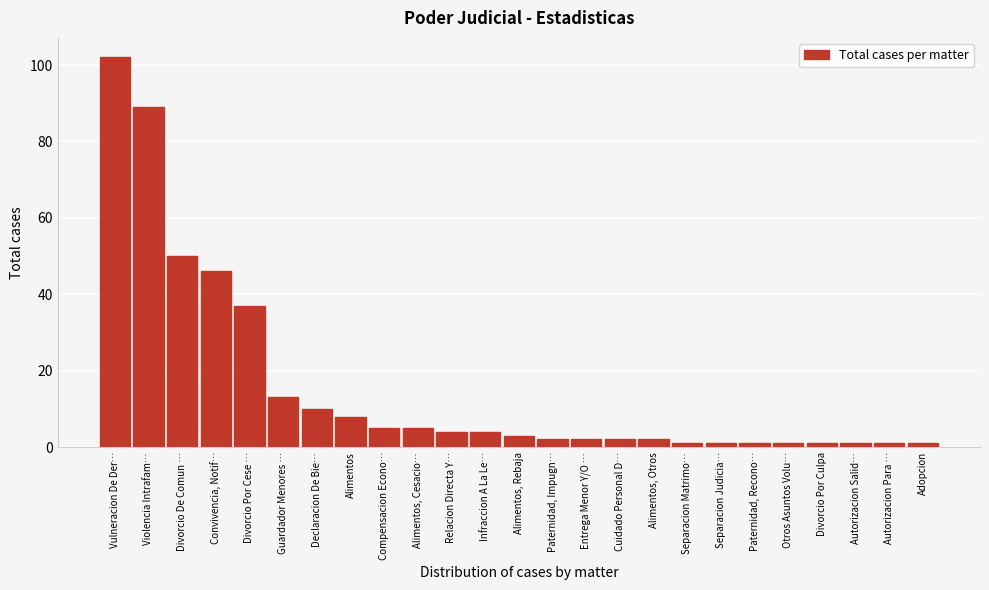

Reading left to right, extract all data points from this chart.

Vulneracion De Der…=102	Violencia Intrafam…=89	Divorcio De Comun …=50	Convivencia, Notif…=46	Divorcio Por Cese …=37	Guardador Menores …=13	Declaracion De Bie…=10	Alimentos=8	Compensacion Econo…=5	Alimentos, Cesacio…=5	Relacion Directa Y…=4	Infraccion A La Le…=4	Alimentos, Rebaja=3	Paternidad, Impugn…=2	Entrega Menor Y/O …=2	Cuidado Personal D…=2	Alimentos, Otros=2	Separacion Matrimo…=1	Separacion Judicia…=1	Paternidad, Recono…=1	Otros Asuntos Volu…=1	Divorcio Por Culpa=1	Autorizacion Salid…=1	Autorizacion Para …=1	Adopcion=1